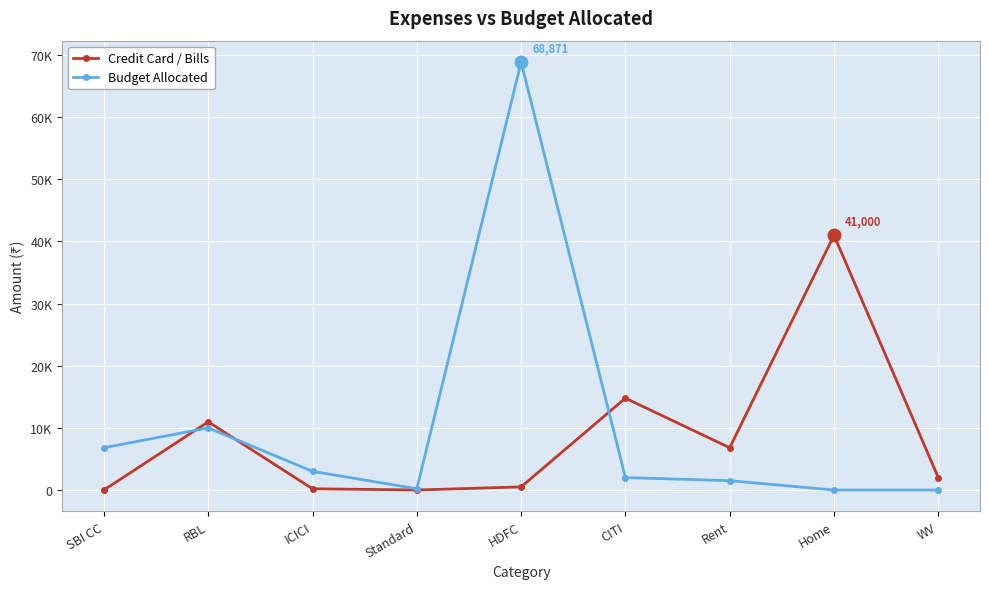

Where is the first local minimum for Budget Allocated?

Standard